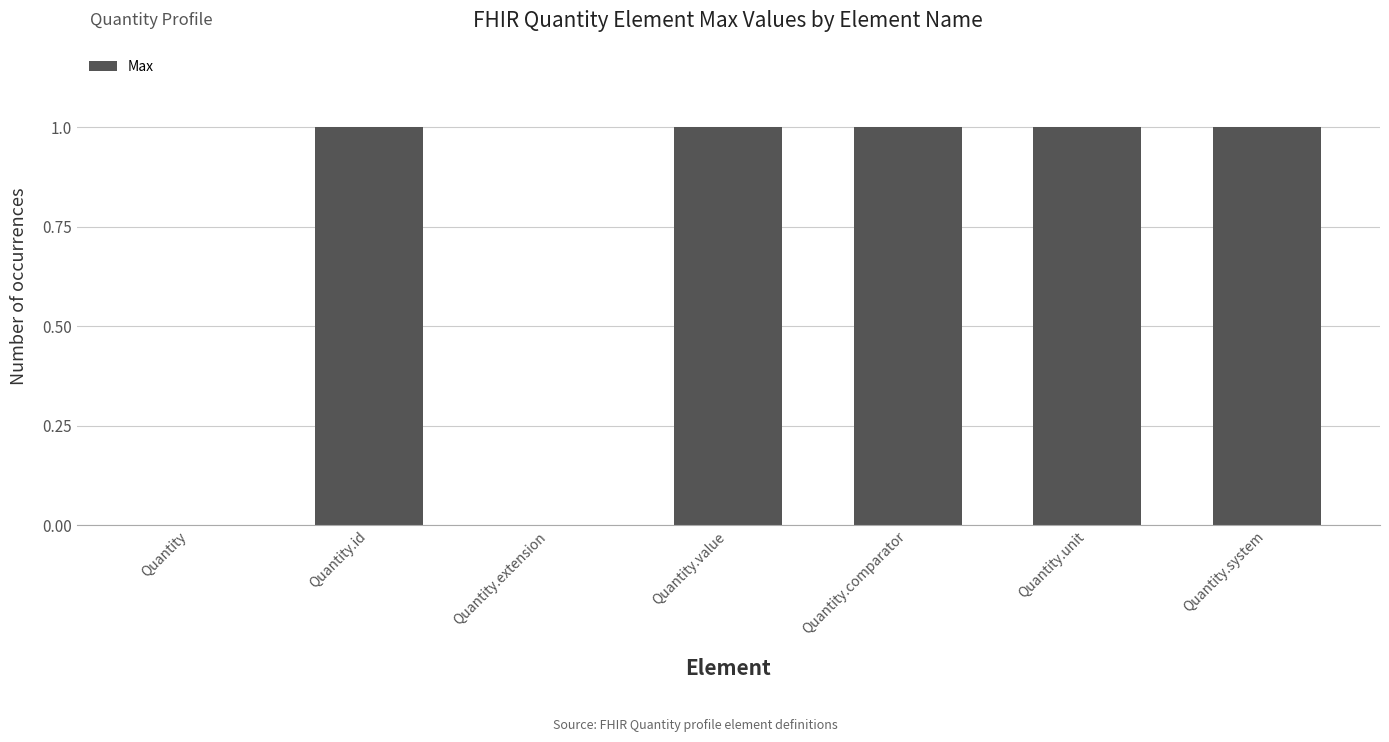

Is it true that the value at Quantity is 0?

True